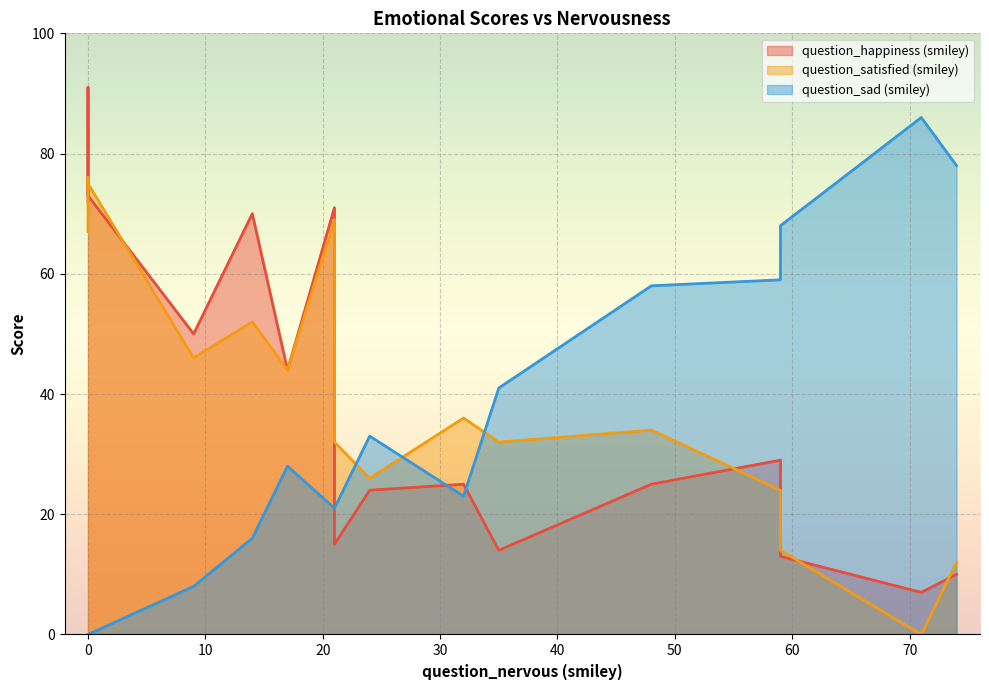

What are all the series names shown in the legend?

question_happiness (smiley), question_satisfied (smiley), question_sad (smiley)